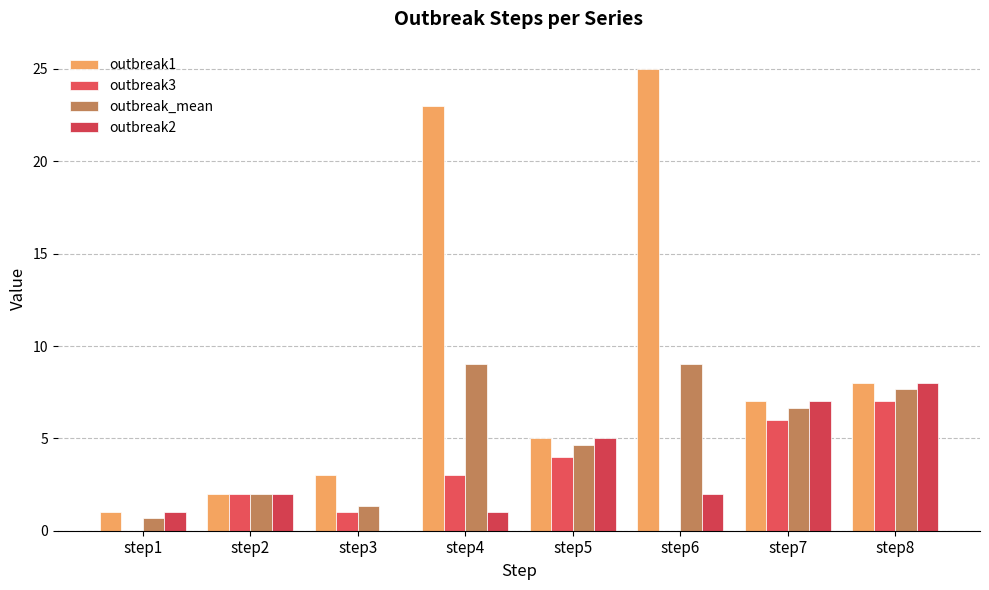

Where is outbreak3 nearest to the value 3?

step4